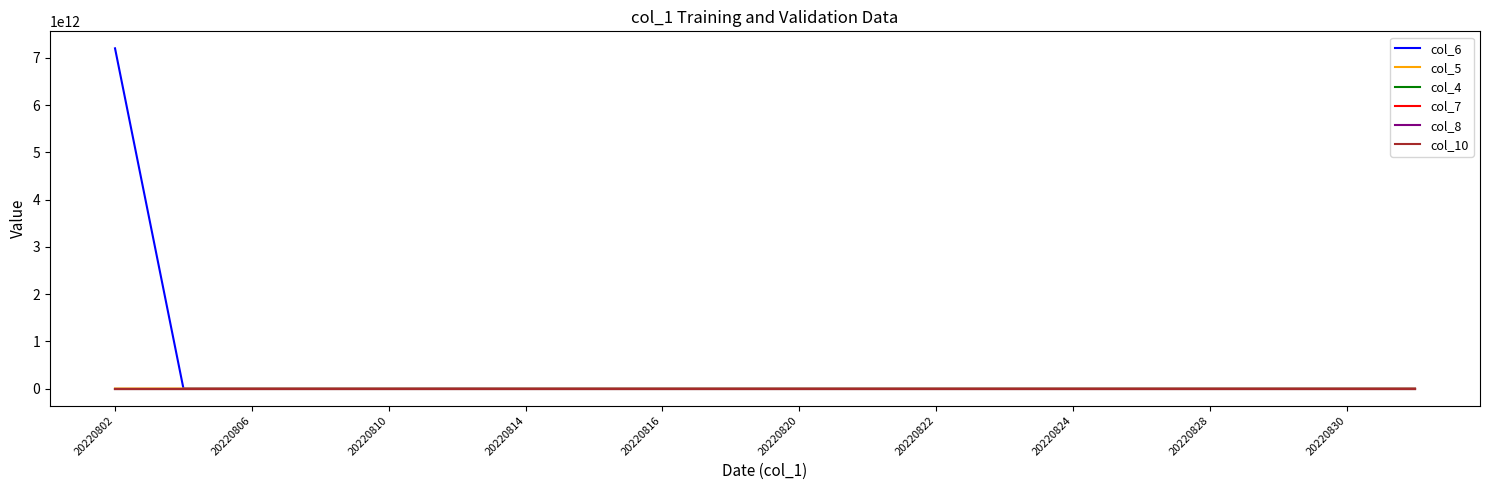

At which label does col_5 reach its peak?

20220802